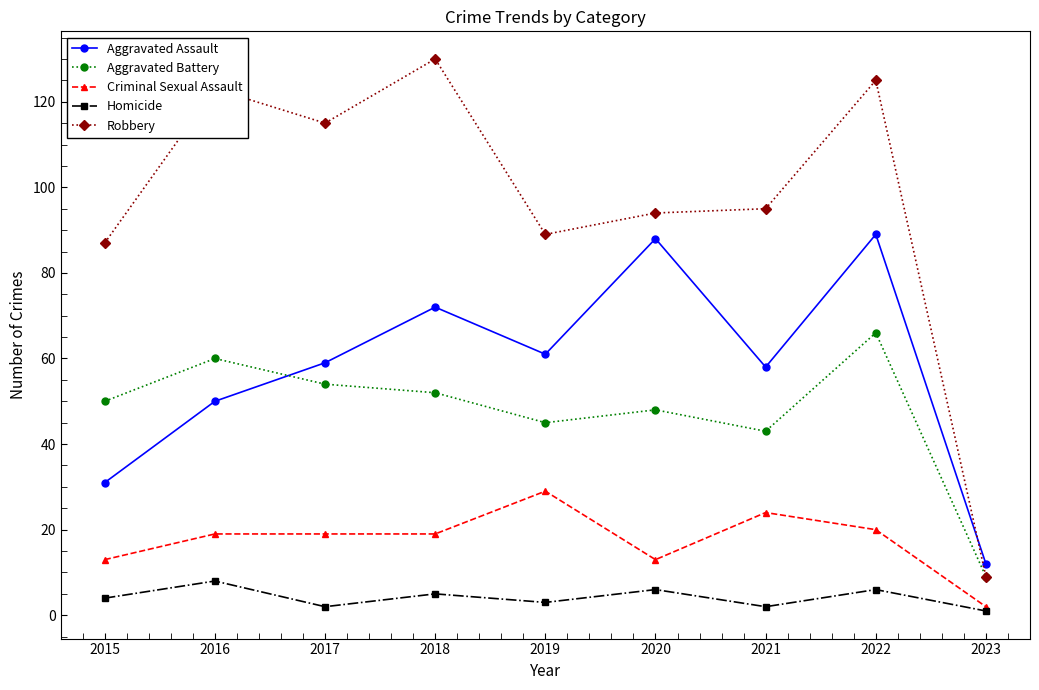

At which category does the chart reach its peak across all series?

2018